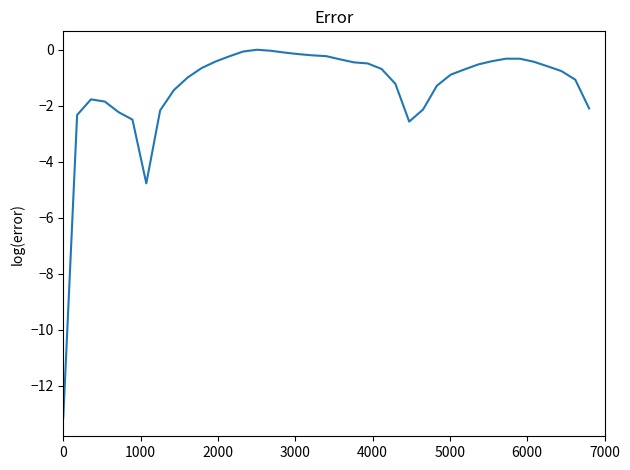

What is the minimum value shown in the chart?

-13.1